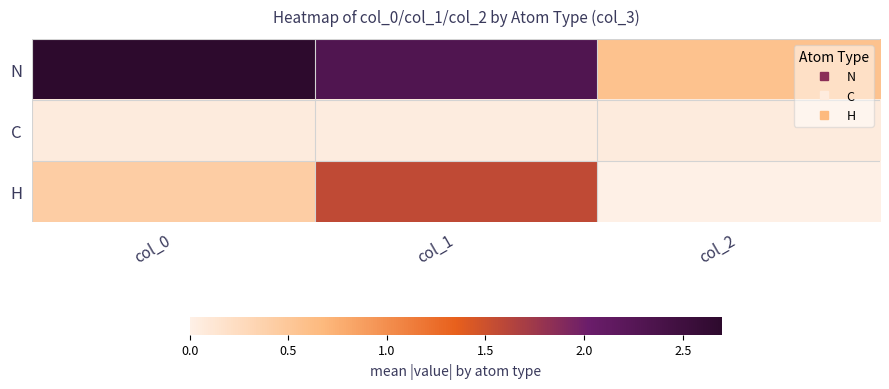

What is the total value across all series at col_1?

3.9